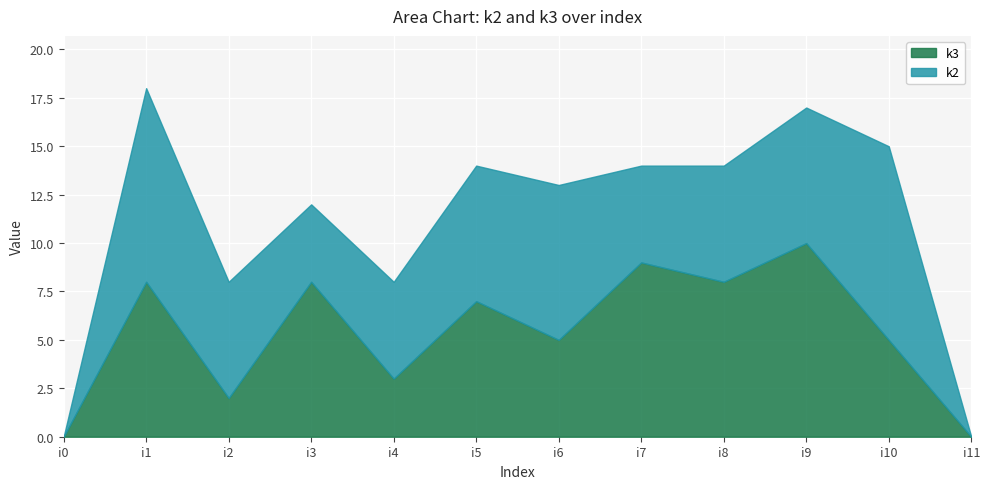

Rank the series at i10 from highest to lowest value.

k2, k3